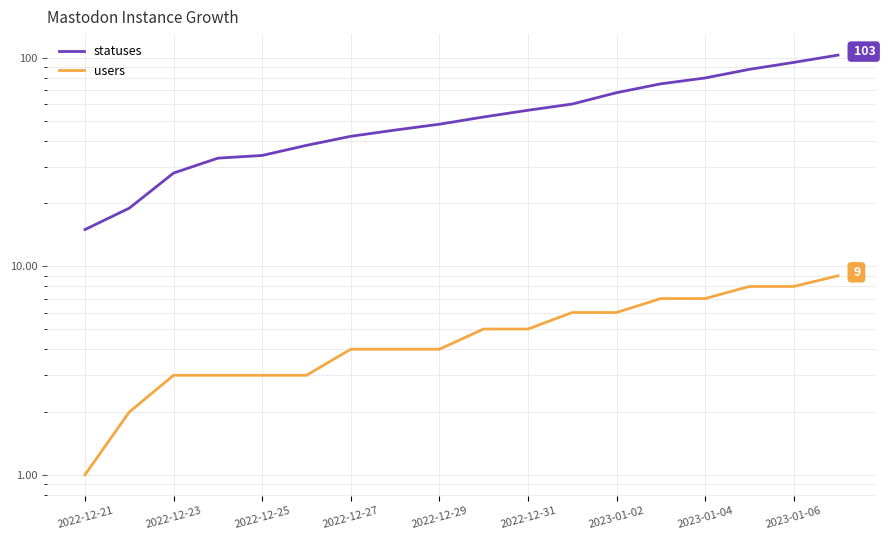

At 2022-12-29, list the series in order from largest to smallest.

statuses, users